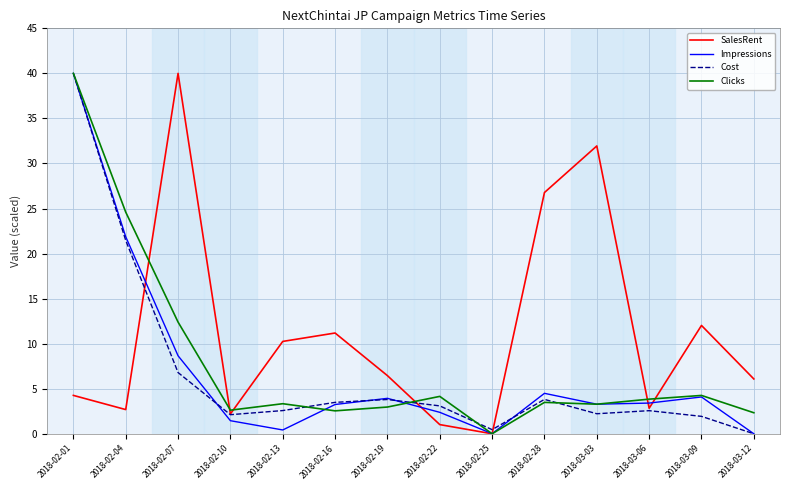

What position from the left is 2018-03-09?

13